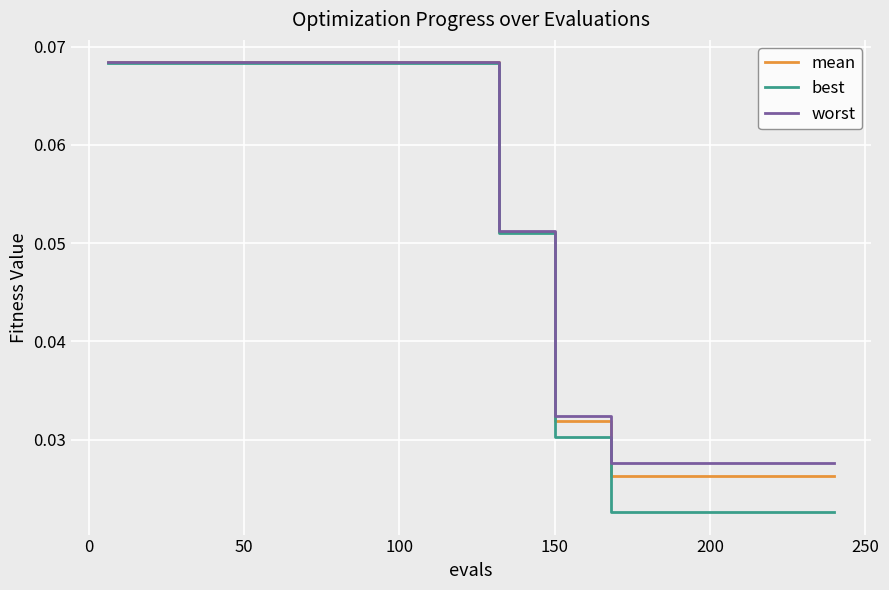

Reading left to right, transcribe all the data shown in this chart.

mean: 0.1	0.1	0.1	0.1	0.1	0.1	0.1	0.1	0.1	0.1	0.1	0.1	0.1	0.1	0.1	0.1	0.1	0.1	0.1	0.1	0.1	0.1	0.1	0.1	0.0	0.0	0.0	0.0	0.0	0.0	0.0	0.0	0.0	0.0	0.0	0.0	0.0	0.0	0.0	0.0
best: 0.1	0.1	0.1	0.1	0.1	0.1	0.1	0.1	0.1	0.1	0.1	0.1	0.1	0.1	0.1	0.1	0.1	0.1	0.1	0.1	0.1	0.1	0.1	0.1	0.0	0.0	0.0	0.0	0.0	0.0	0.0	0.0	0.0	0.0	0.0	0.0	0.0	0.0	0.0	0.0
worst: 0.1	0.1	0.1	0.1	0.1	0.1	0.1	0.1	0.1	0.1	0.1	0.1	0.1	0.1	0.1	0.1	0.1	0.1	0.1	0.1	0.1	0.1	0.1	0.1	0.0	0.0	0.0	0.0	0.0	0.0	0.0	0.0	0.0	0.0	0.0	0.0	0.0	0.0	0.0	0.0